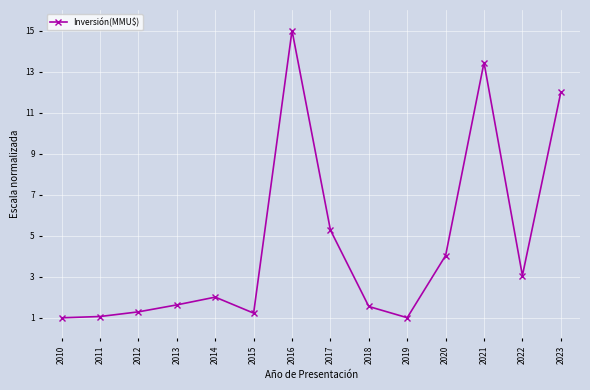

True or false: there are more than 0 points higher than both neighbors.

True